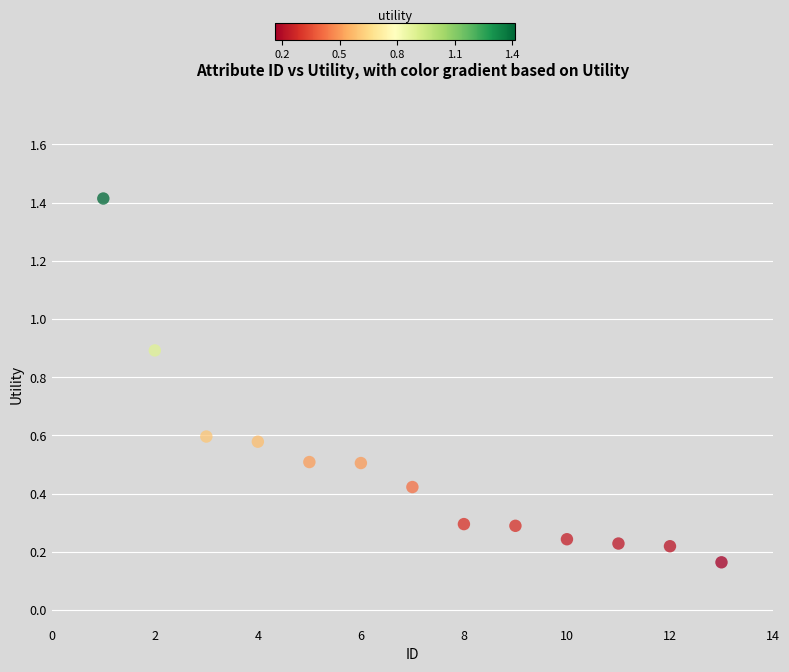

What is the range of Y values (max minus min)?

1.3